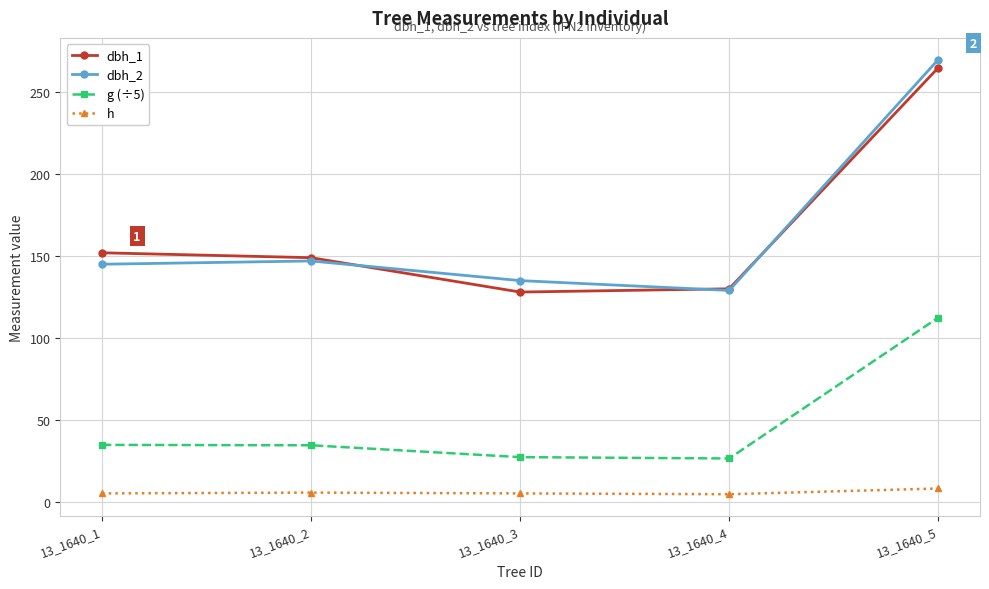

Which series changed the most between 13_1640_1 and 13_1640_3?

dbh_1